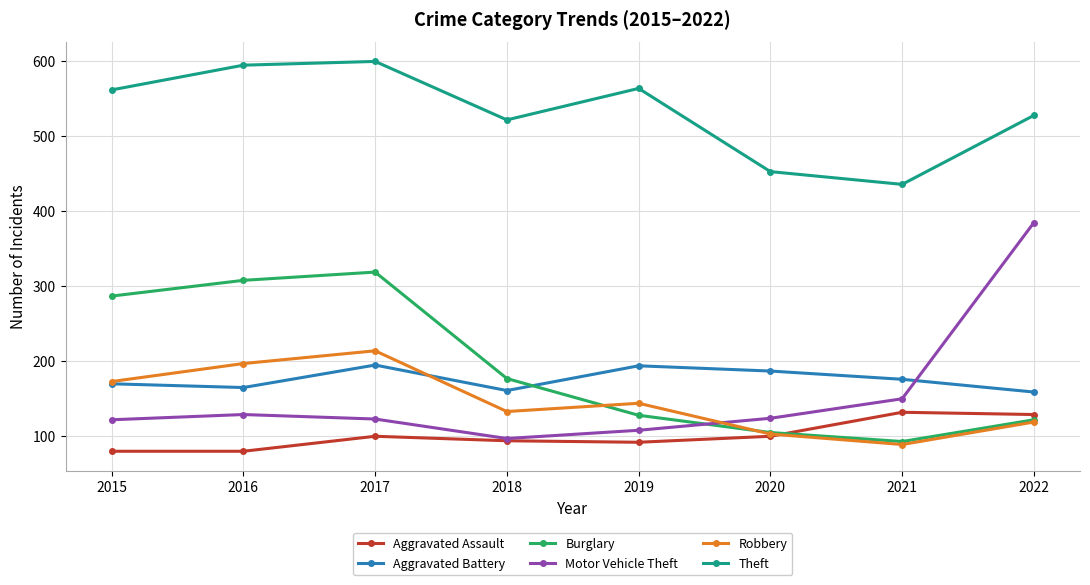

What is the difference between the highest and lowest values at 2022?

409